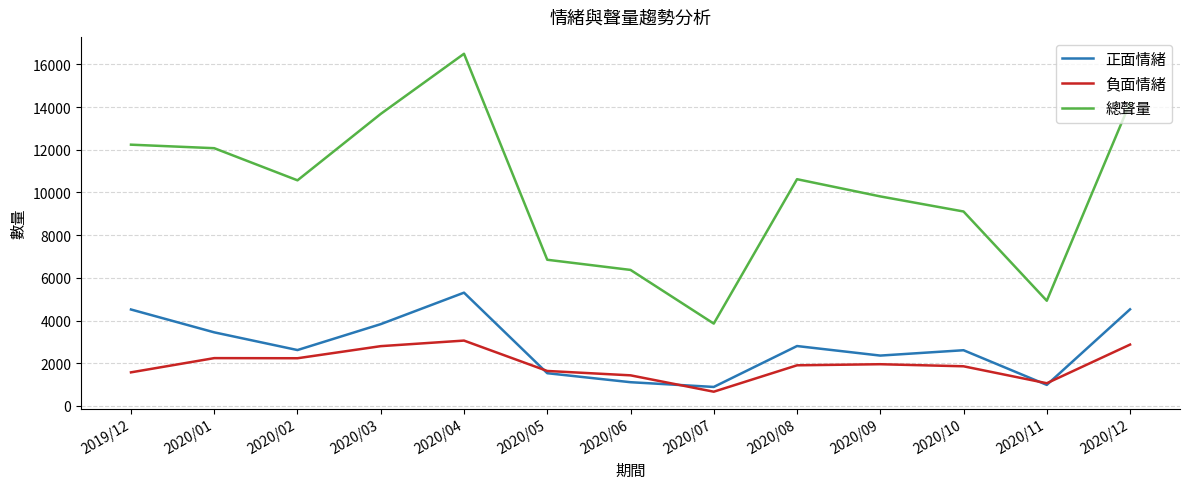

What are all the series names shown in the legend?

正面情緒, 負面情緒, 總聲量